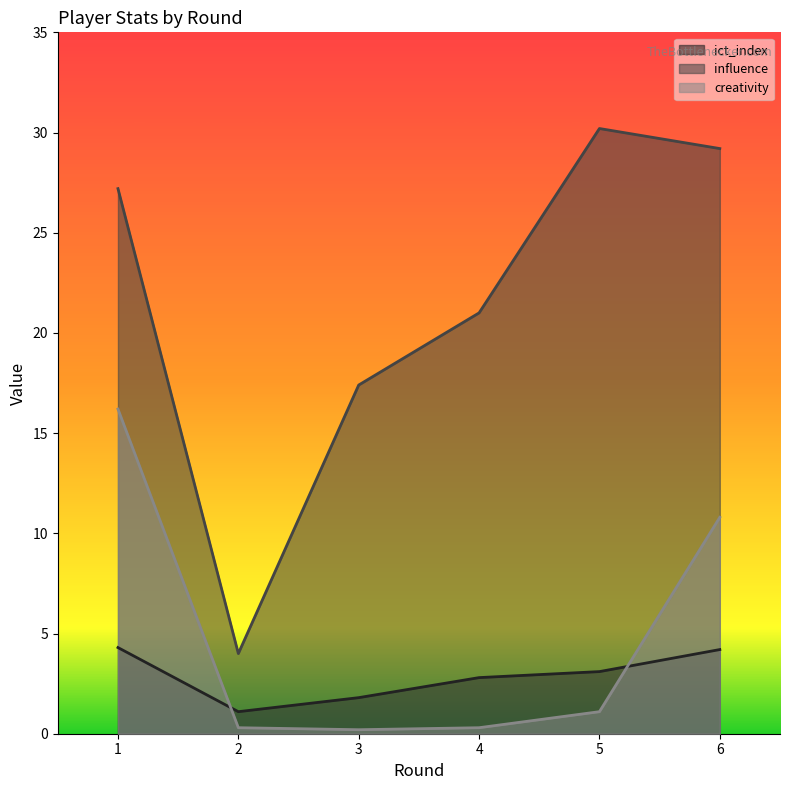

Rank the categories by ict_index value from lowest to highest.

2, 3, 4, 5, 6, 1